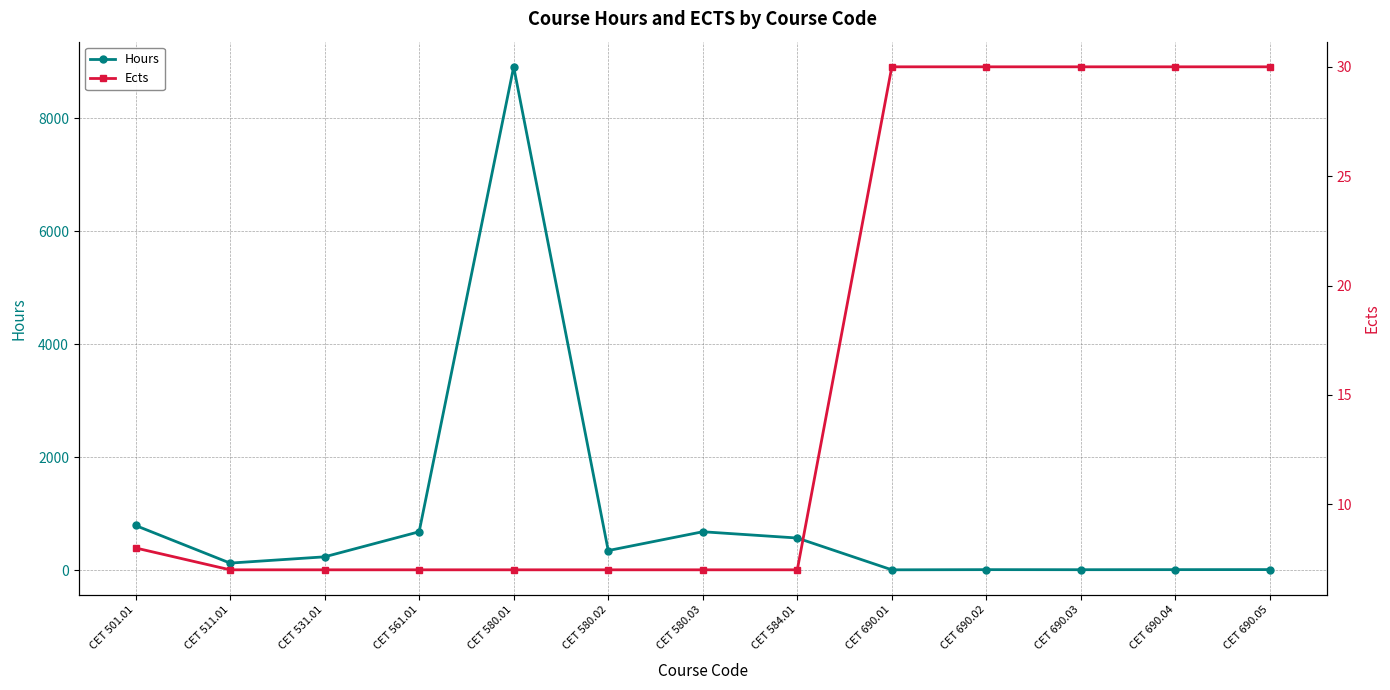

What is the sum of the Hours values at CET 584.01 and CET 580.01?

9477